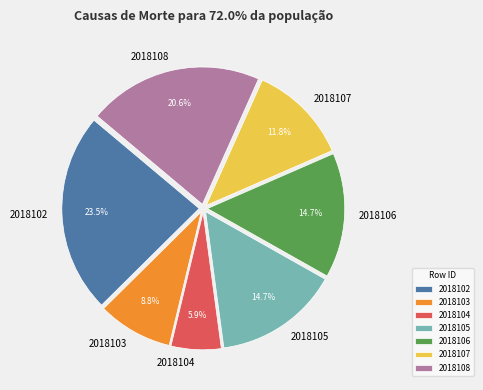

Approximately how many times larger is the value at 2018106 compared to 2018104?

2.5